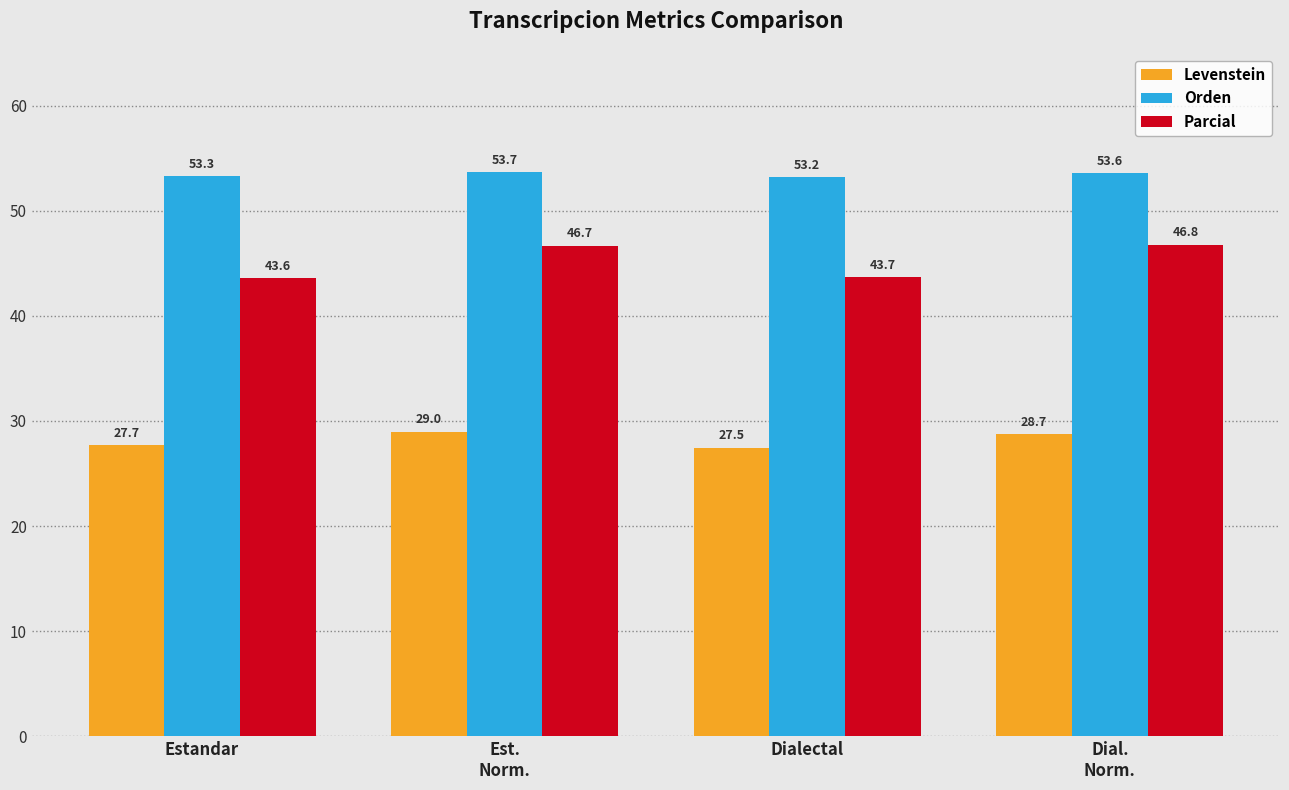

What are all the series names shown in the legend?

Levenstein, Orden, Parcial